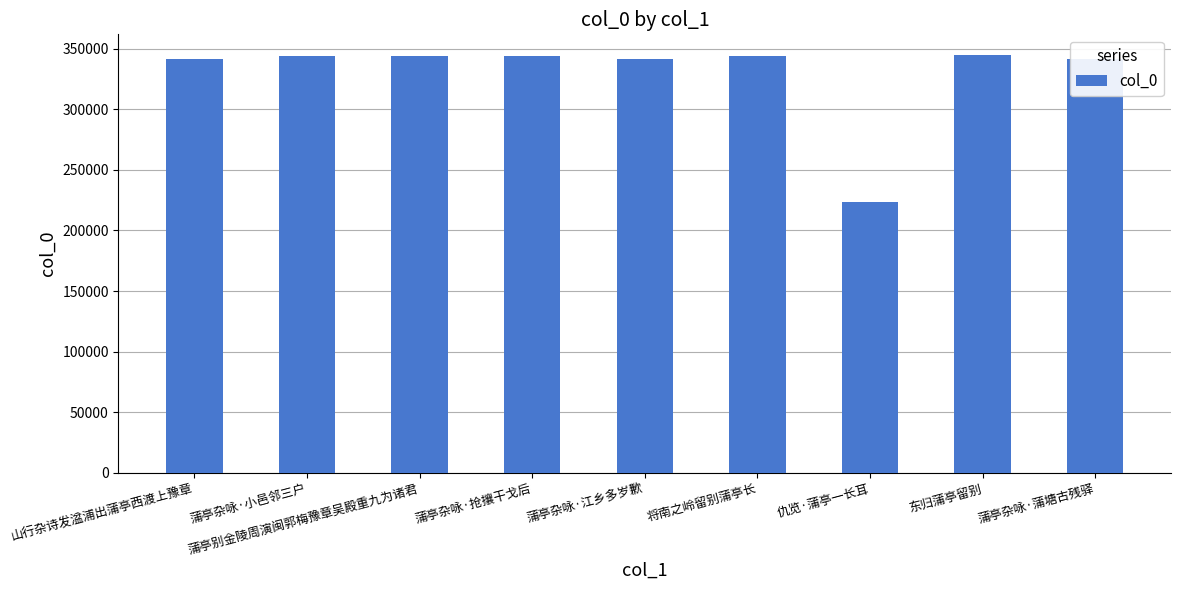

Where is the data nearest to the value 284231?

蒲亭杂咏·蒲塘古残驿